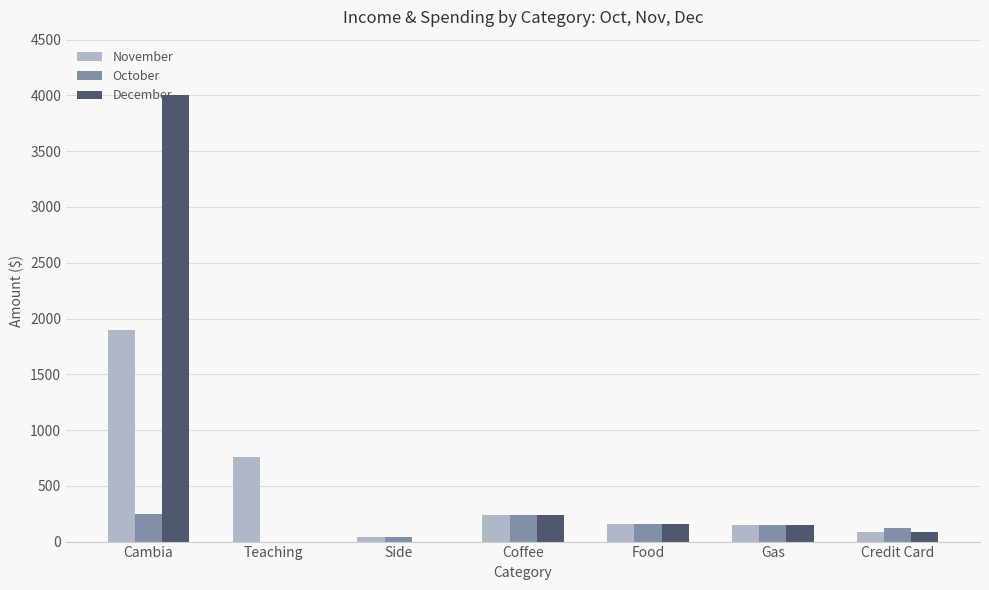

What is the sum of all October values?

964